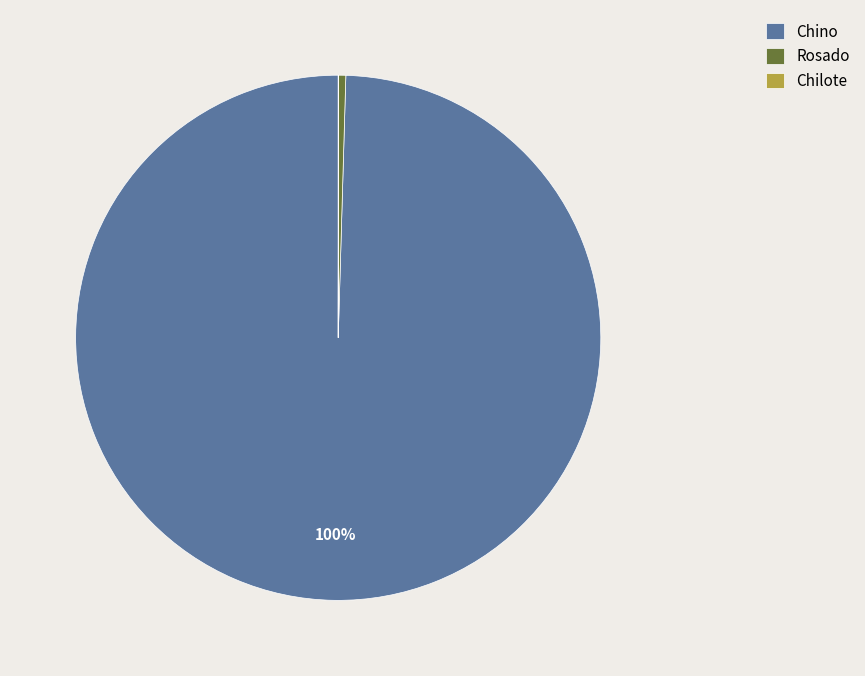

Between Rosado and Chino, which is larger?

Chino